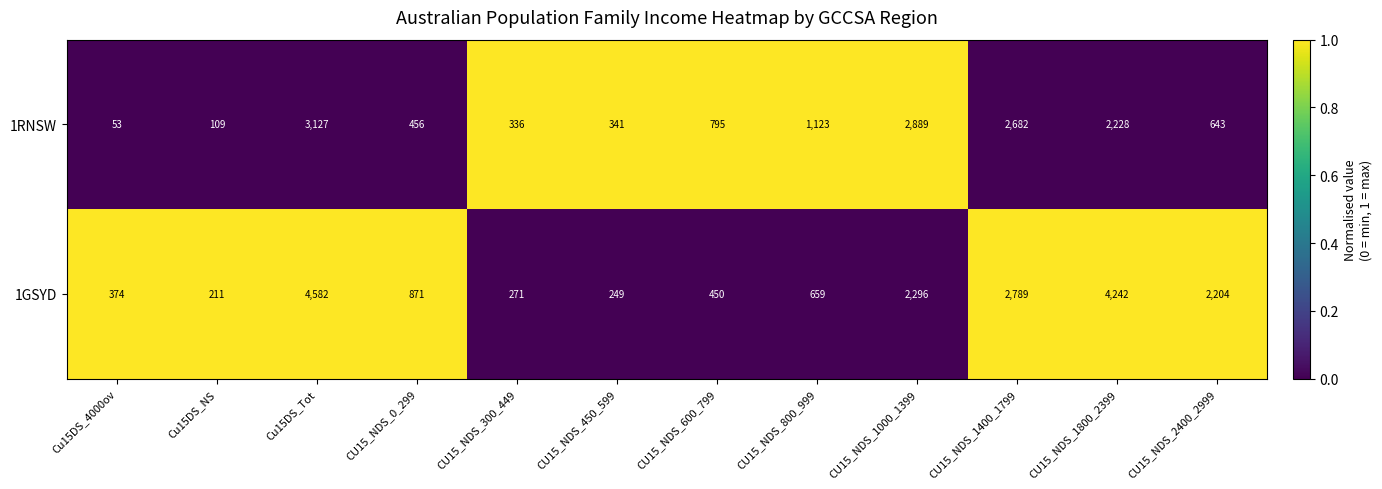

What is the sum of all 1RNSW values?

14782